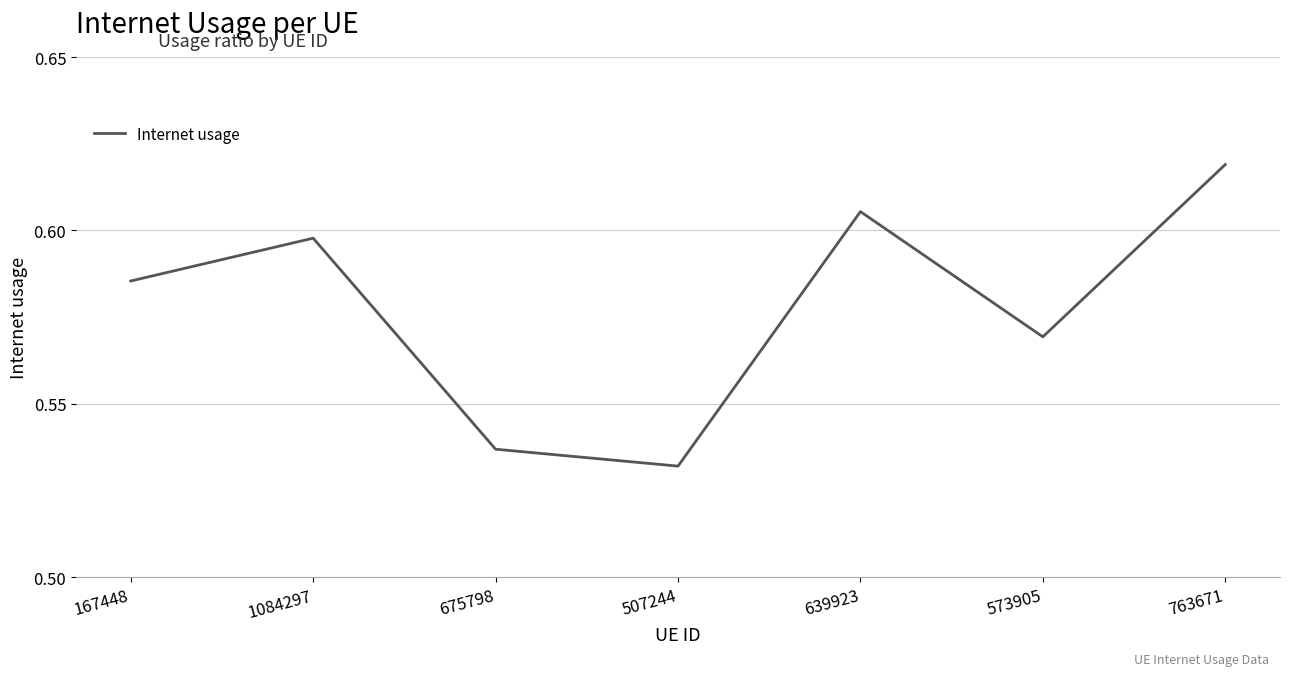

True or false: there are more than 1 points higher than both neighbors.

True